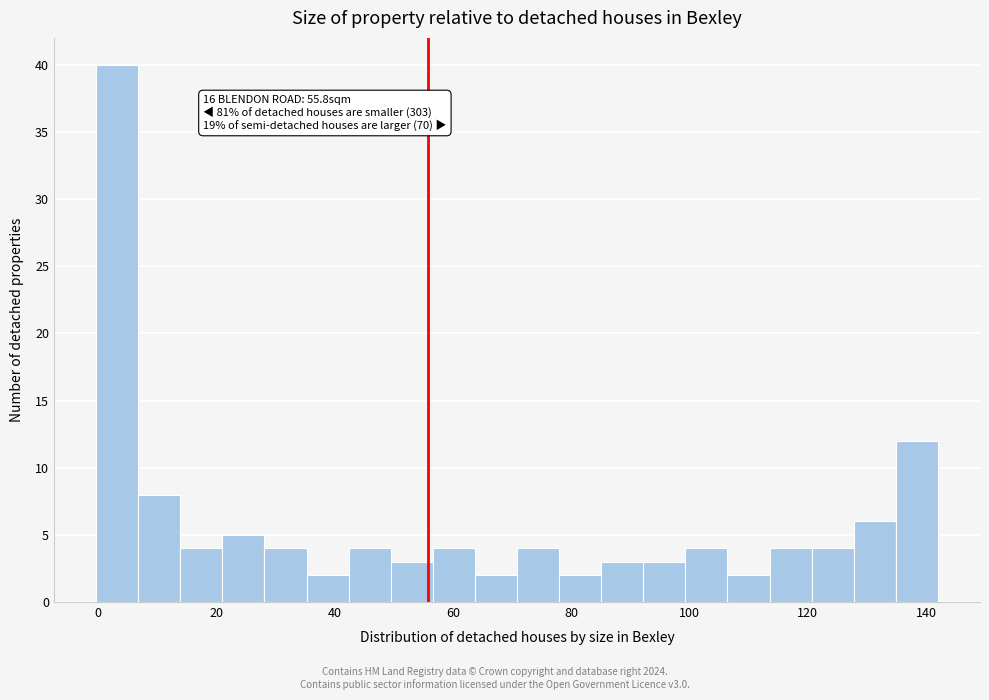

Around what value on the x-axis is the tallest bar? Give the approximate position of its centre, as read against the axis.

4